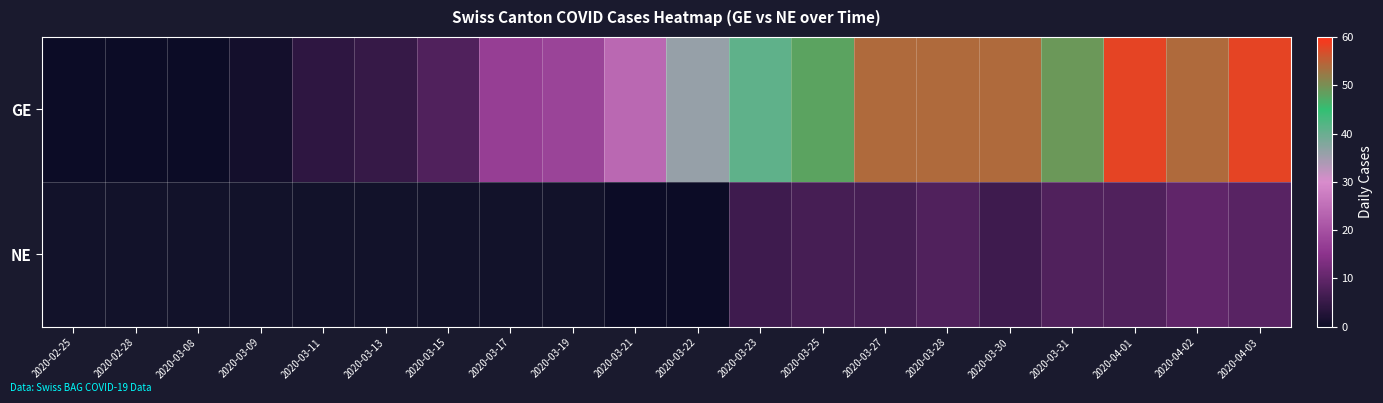

Count the number of data series in this chart.

2